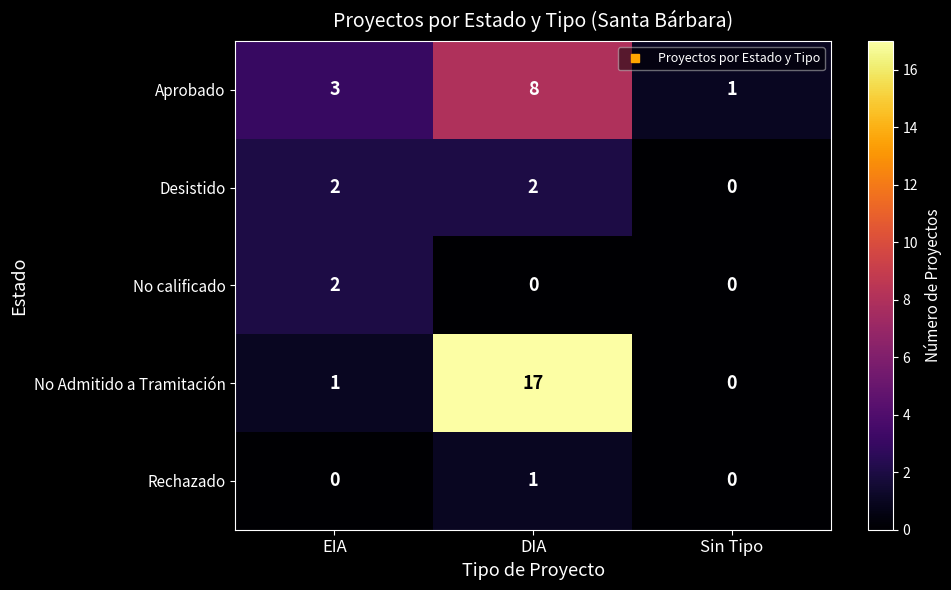

Reading right to left, what are all the values shown in this chart?

Aprobado: 1	8	3
Desistido: 0	2	2
No calificado: 0	0	2
No Admitido a Tramitación: 0	17	1
Rechazado: 0	1	0